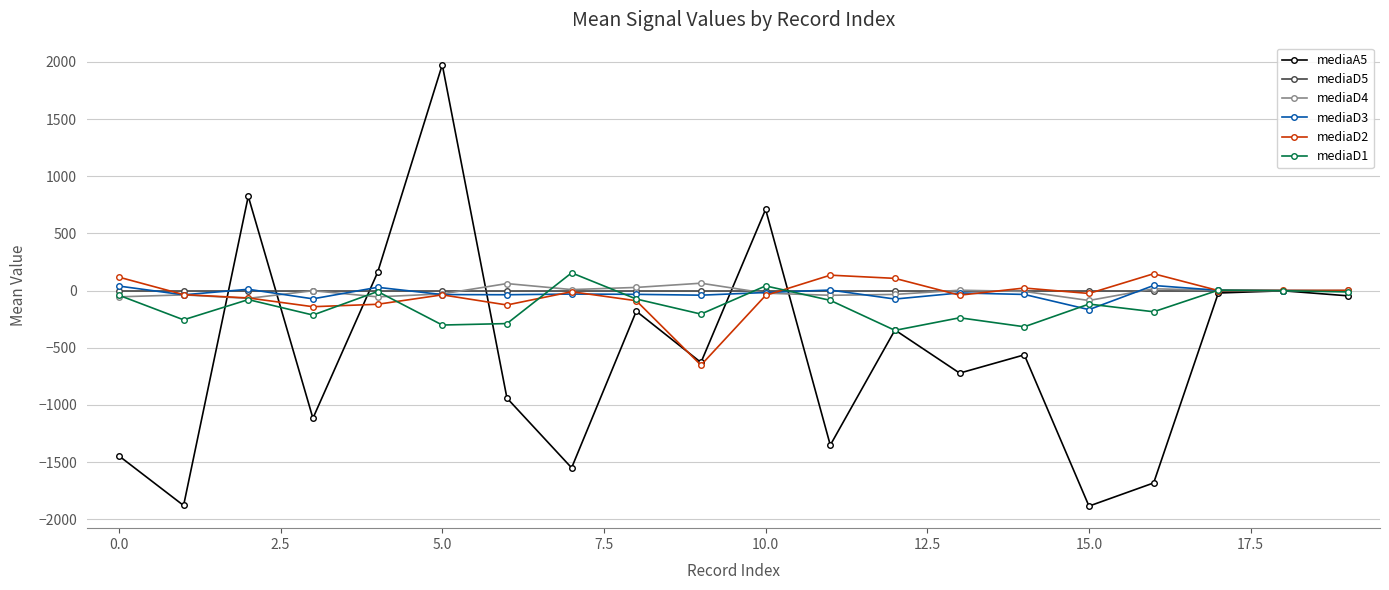

Which series has the largest range (max minus min)?

mediaA5